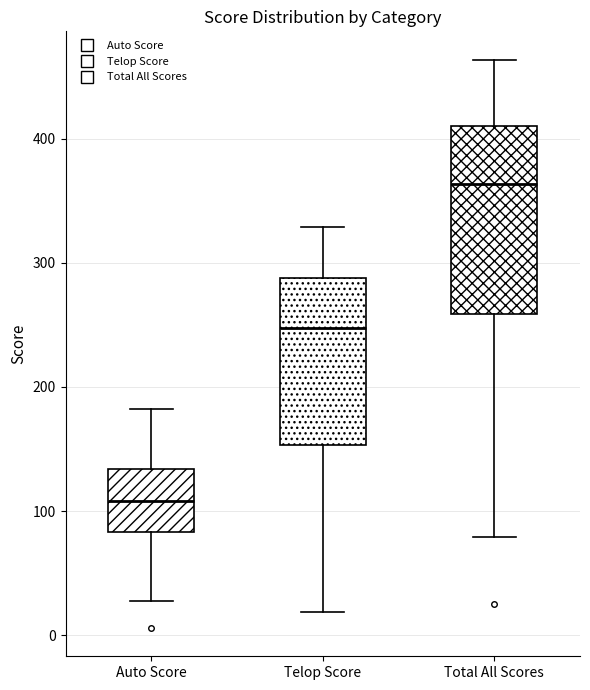

Which box's median line is the lowest?

Auto Score